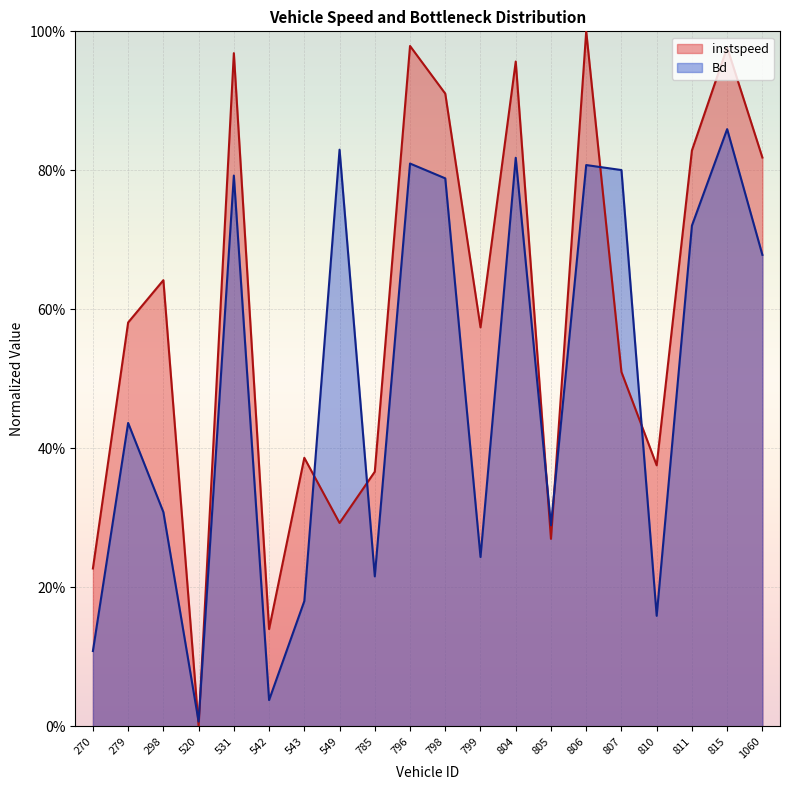

How many interior local peaks does the Bd series have?

7